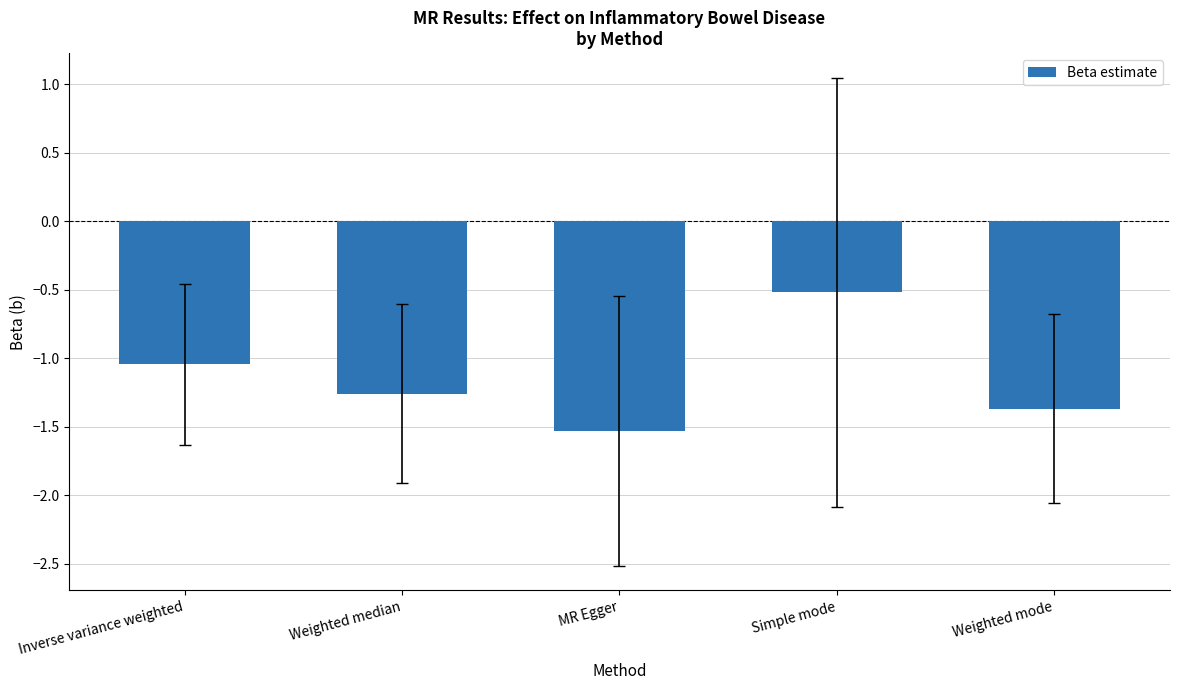

Where is the data nearest to the value -1?

Inverse variance weighted